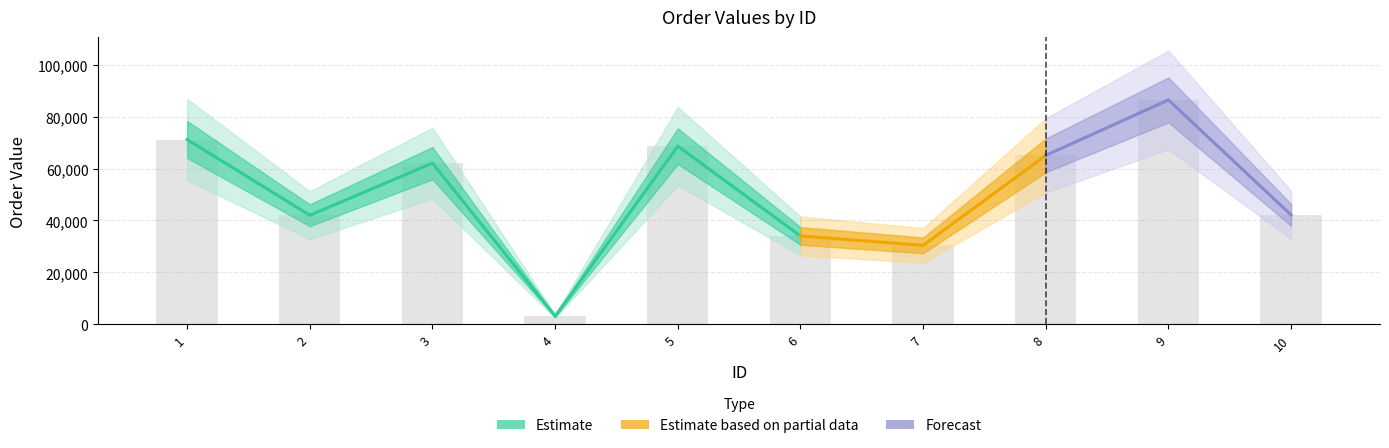

Reading left to right, what are all the values shown in this chart?

71201	42011	62092	3111	68632	34038	30394	65076	86456	42144